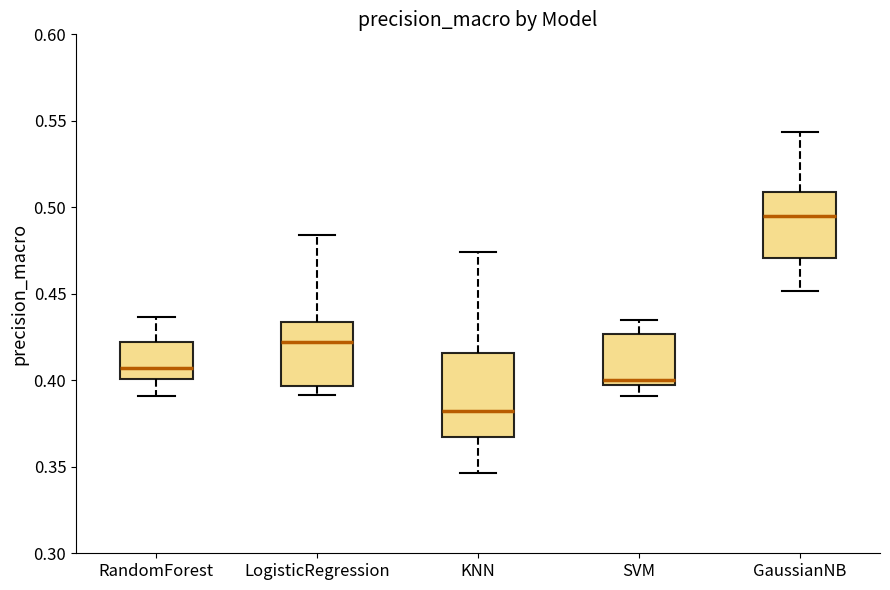

Which box's median line is the highest?

GaussianNB